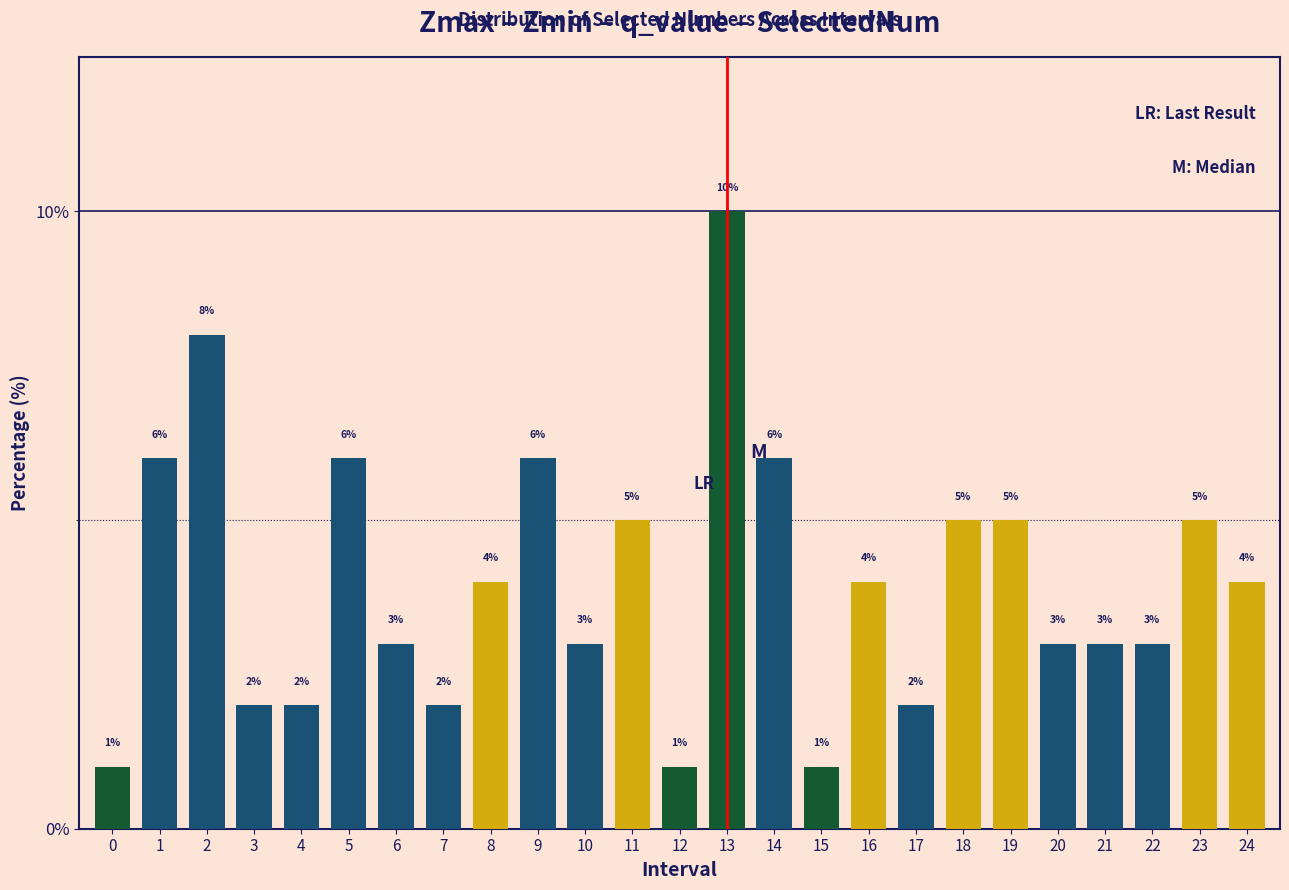

Reading left to right, what are all the values shown in this chart?

0=1	1=6	2=8	3=2	4=2	5=6	6=3	7=2	8=4	9=6	10=3	11=5	12=1	13=10	14=6	15=1	16=4	17=2	18=5	19=5	20=3	21=3	22=3	23=5	24=4